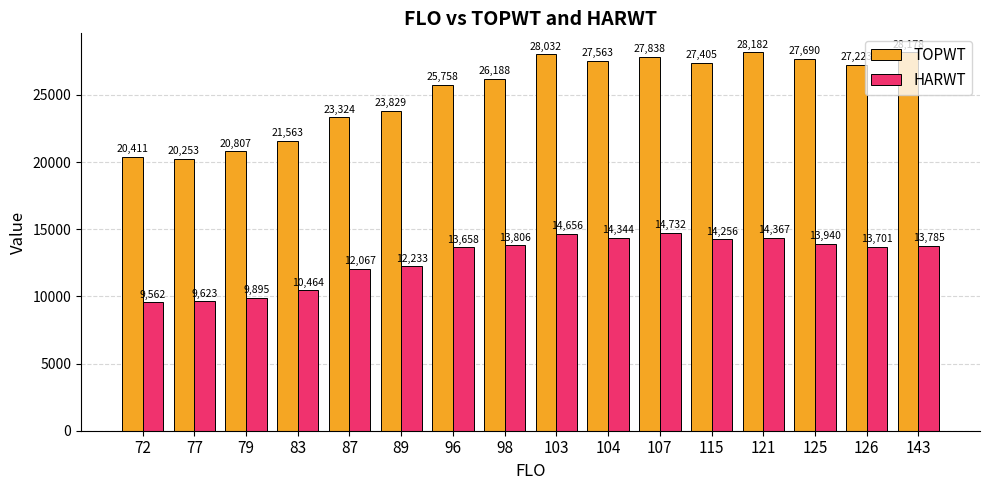

Which category has the lowest value across all series?

72